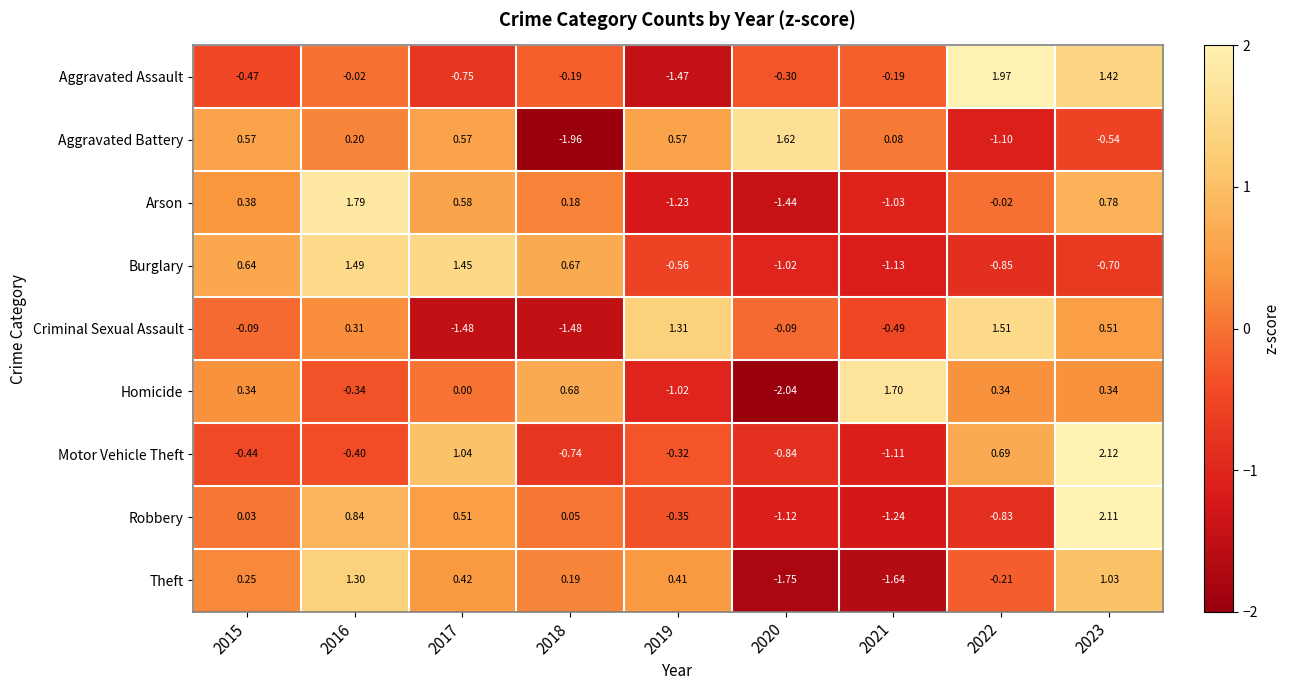

Is the value of Homicide at 2017 greater than the value of Robbery at 2023?

No